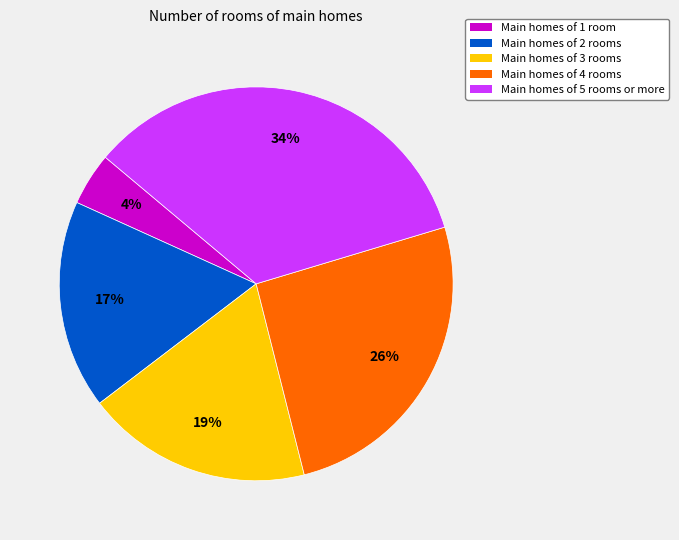

Is there any slice that represents more than half of the pie?

No